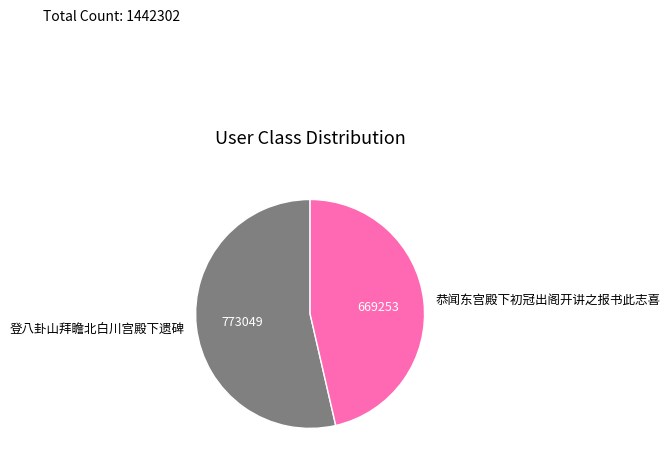

Approximately how many times larger is the value at 登八卦山拜瞻北白川宫殿下遗碑 compared to 恭闻东宫殿下初冠出阁开讲之报书此志喜?

1.2